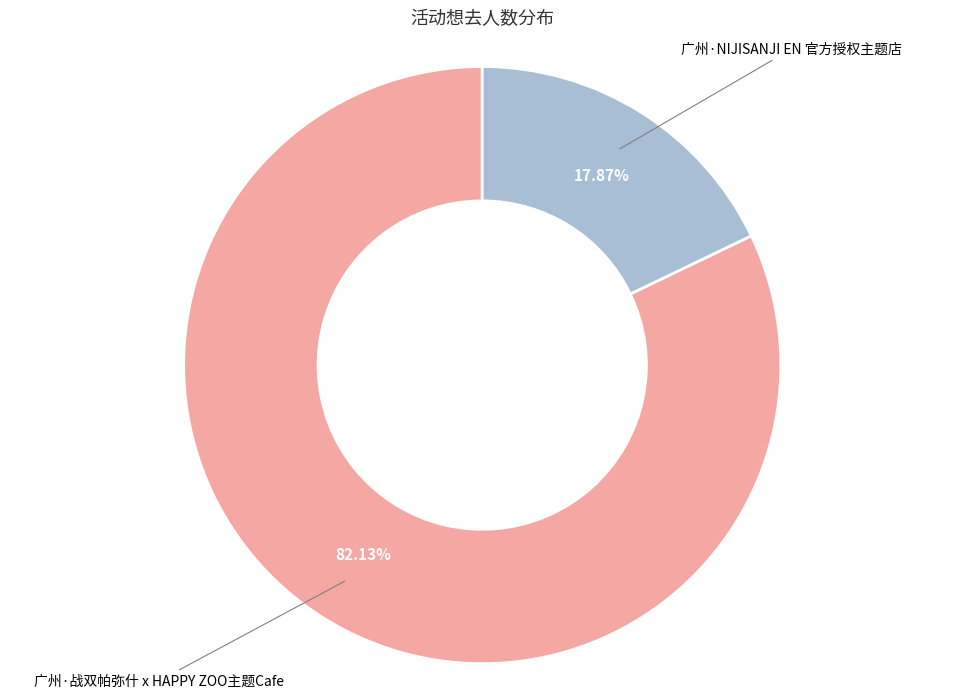

Is it true that 广州·战双帕弥什 x HAPPY ZOO主题Cafe is 71% of the pie?

False